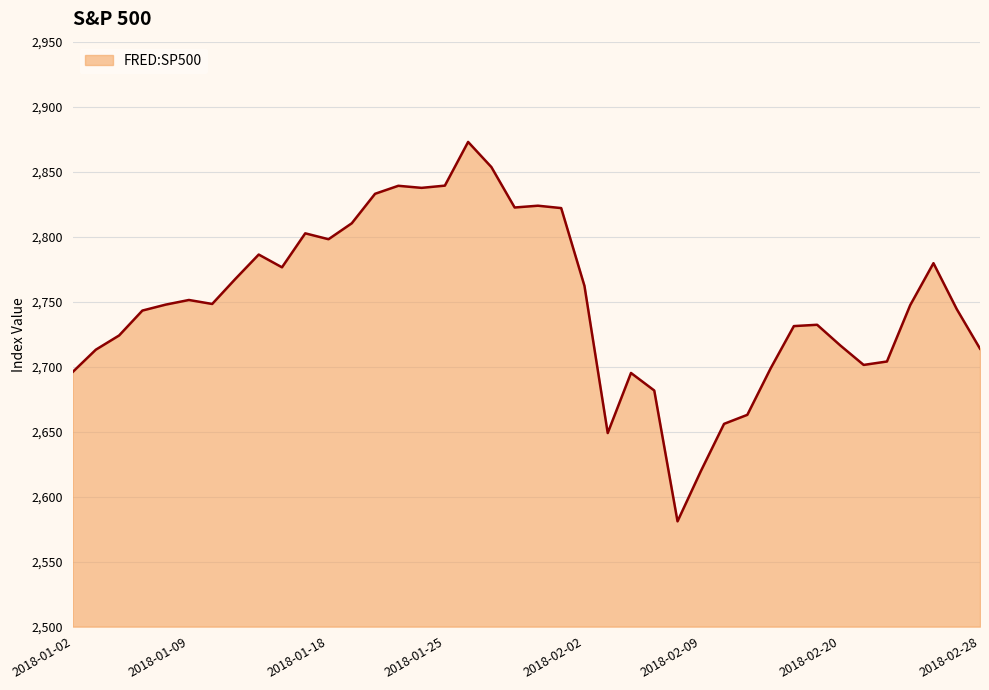

What is the maximum value shown in the chart?

2872.9